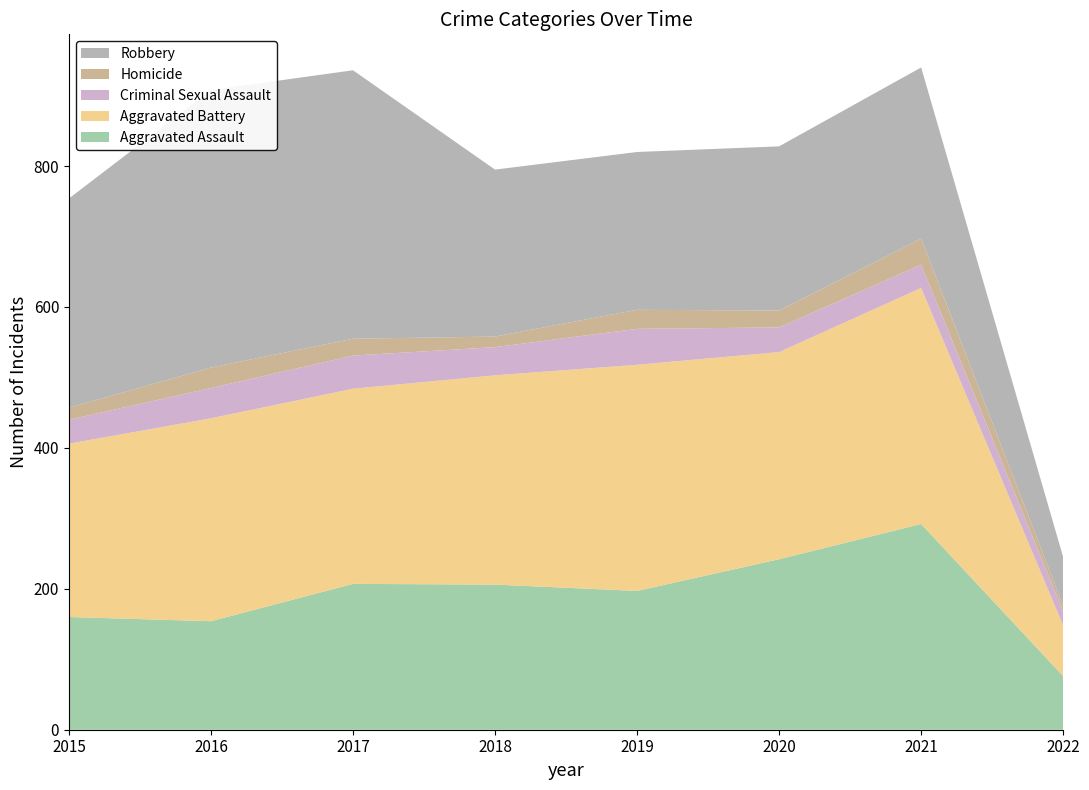

Reading left to right, what are all the values shown in this chart?

Aggravated Assault: 2015=160	2016=154	2017=207	2018=206	2019=197	2020=242	2021=292	2022=76
Aggravated Battery: 2015=246	2016=288	2017=277	2018=297	2019=321	2020=294	2021=335	2022=72
Criminal Sexual Assault: 2015=34	2016=43	2017=47	2018=40	2019=51	2020=35	2021=33	2022=20
Homicide: 2015=17	2016=29	2017=24	2018=15	2019=27	2020=24	2021=37	2022=8
Robbery: 2015=297	2016=394	2017=381	2018=237	2019=224	2020=233	2021=243	2022=69